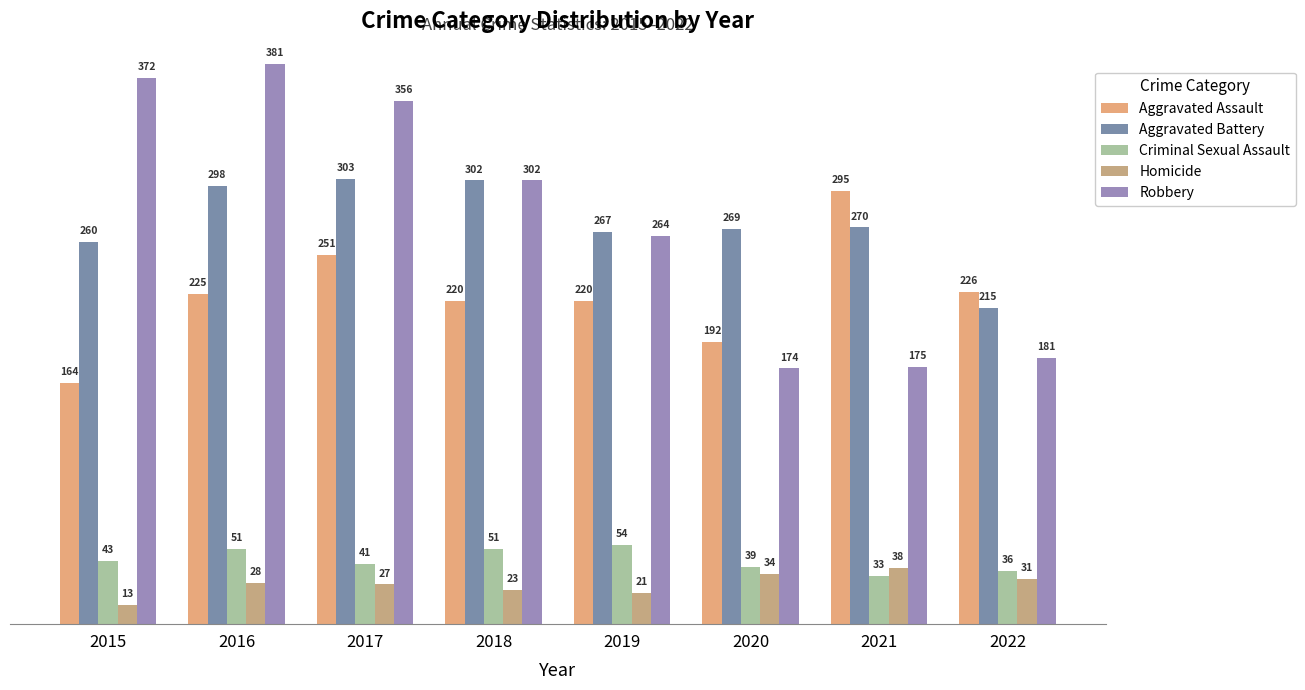

What are all the series names shown in the legend?

Aggravated Assault, Aggravated Battery, Criminal Sexual Assault, Homicide, Robbery